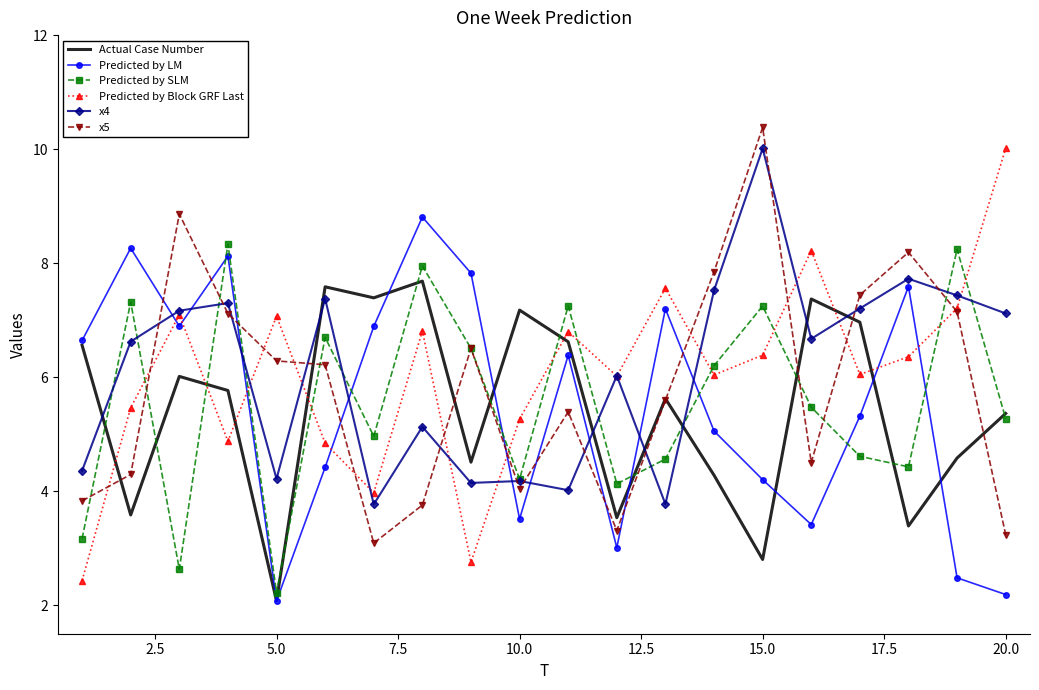

What is the minimum value for Predicted by SLM?

2.2